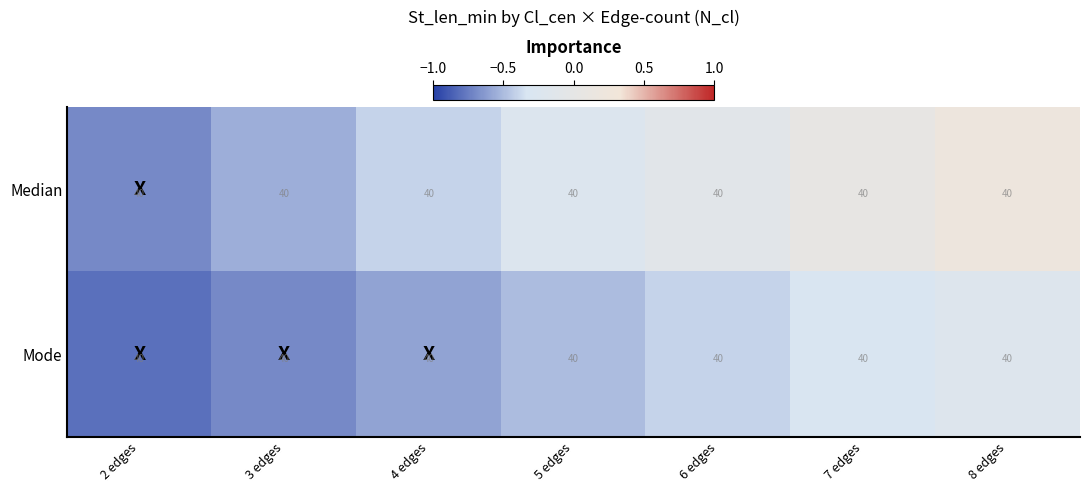

How many values in Median are above zero?

2